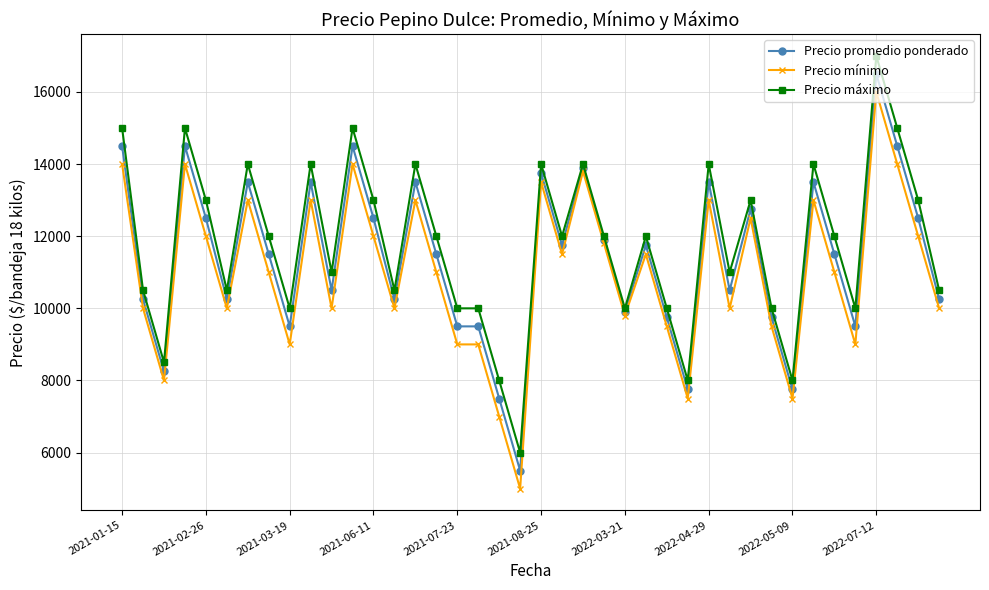

What is the value of the Precio promedio ponderado point at the 4th from the left?

14500